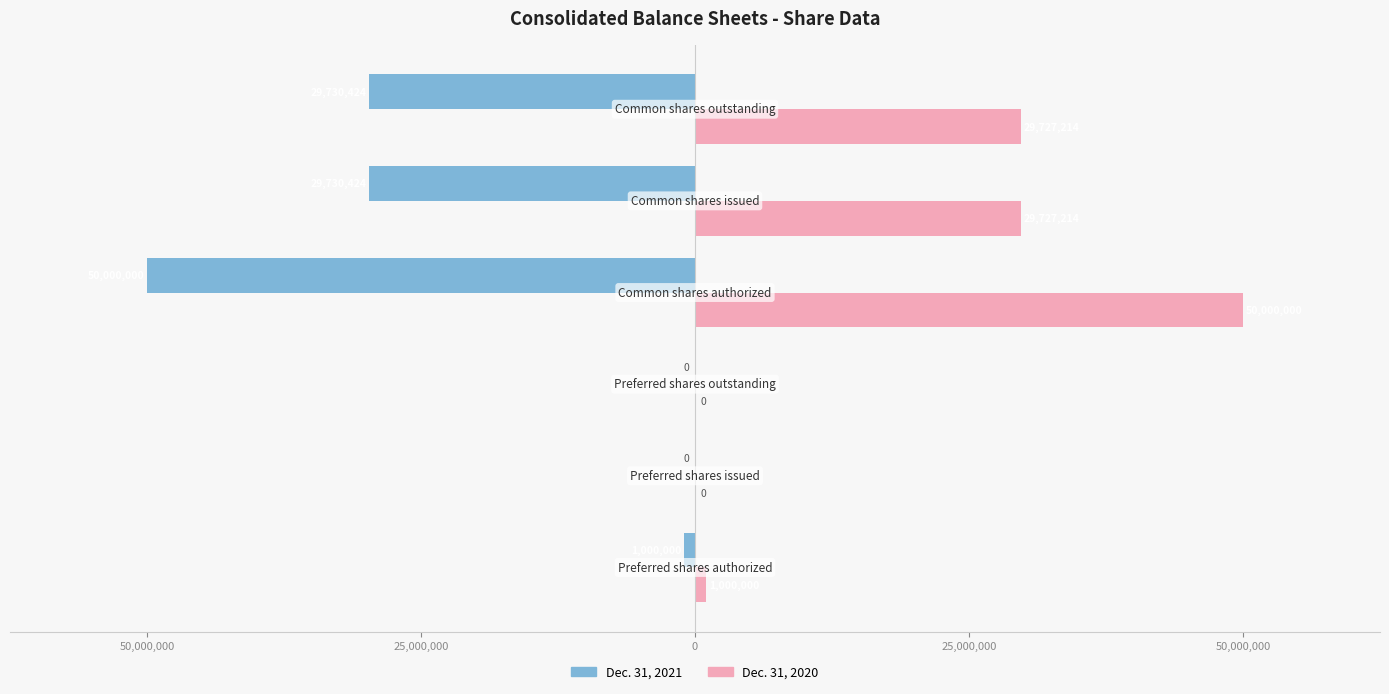

What are all the series names shown in the legend?

Dec. 31, 2021, Dec. 31, 2020